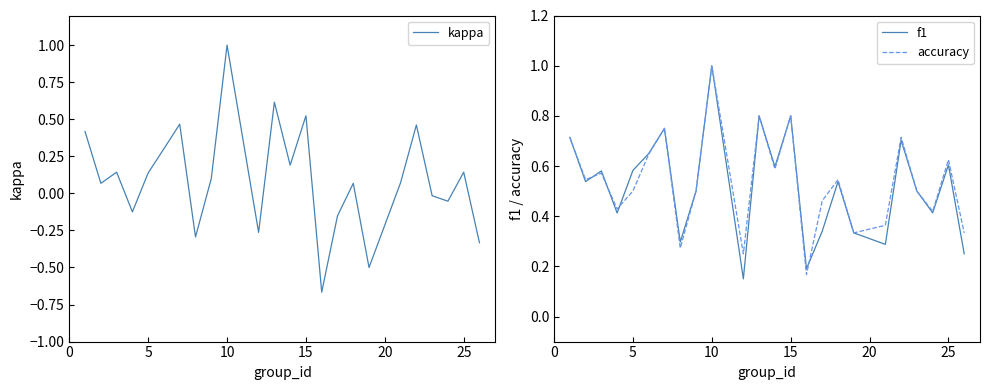

How many lines are shown in the chart?

3